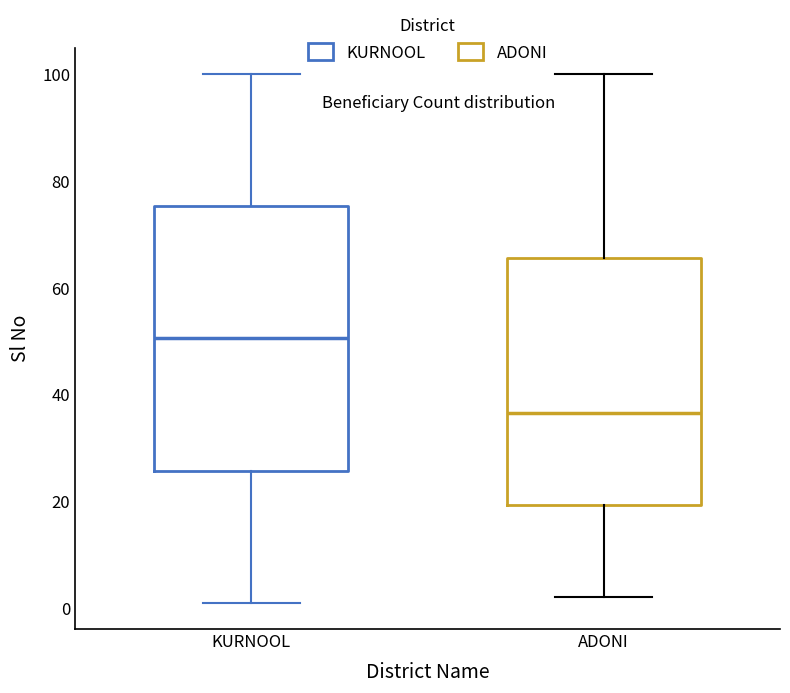

Which box's median line is the lowest?

ADONI